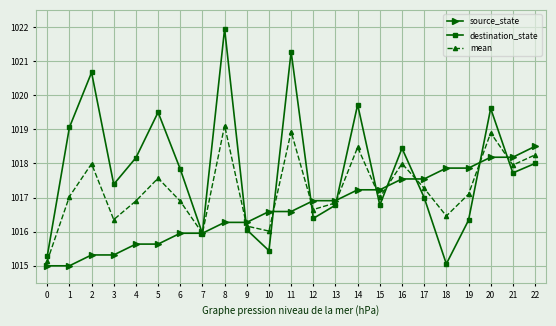

What is the value of the destination_state point at the 8th from the left?

1015.9